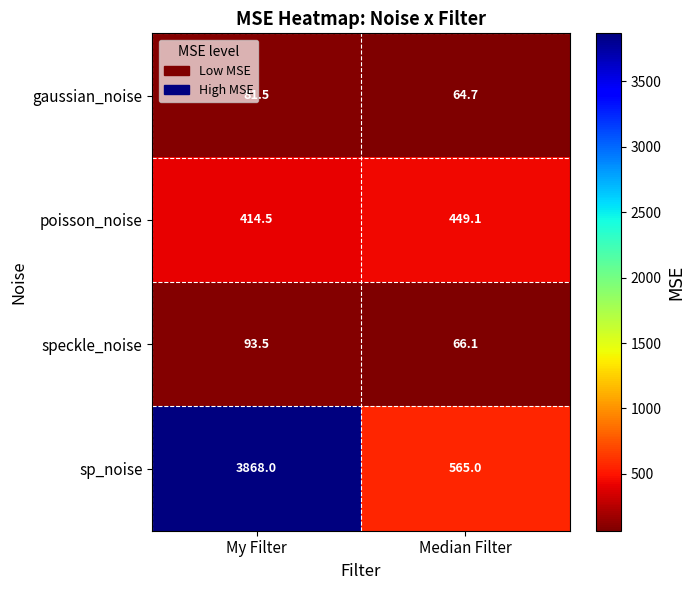

Where does the poisson_noise series first go above 449?

Median Filter